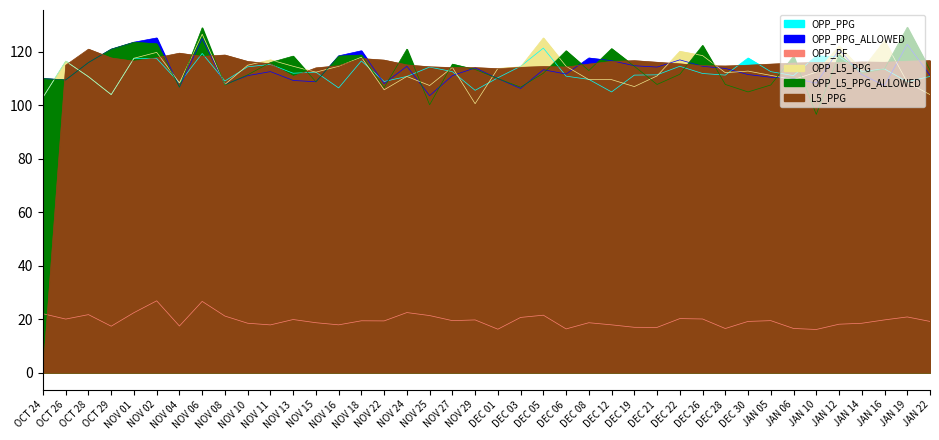

What is the maximum value shown in the chart?

129.2